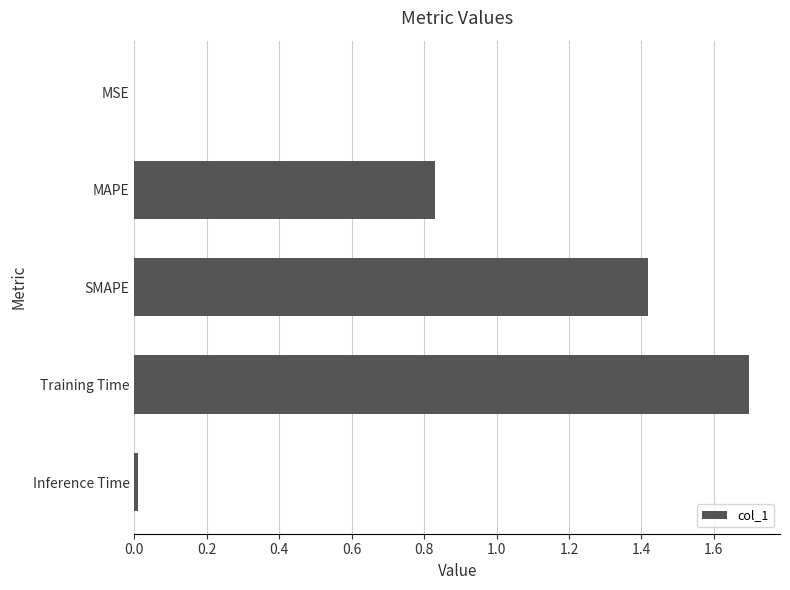

Between Training Time and MAPE, which is larger?

Training Time